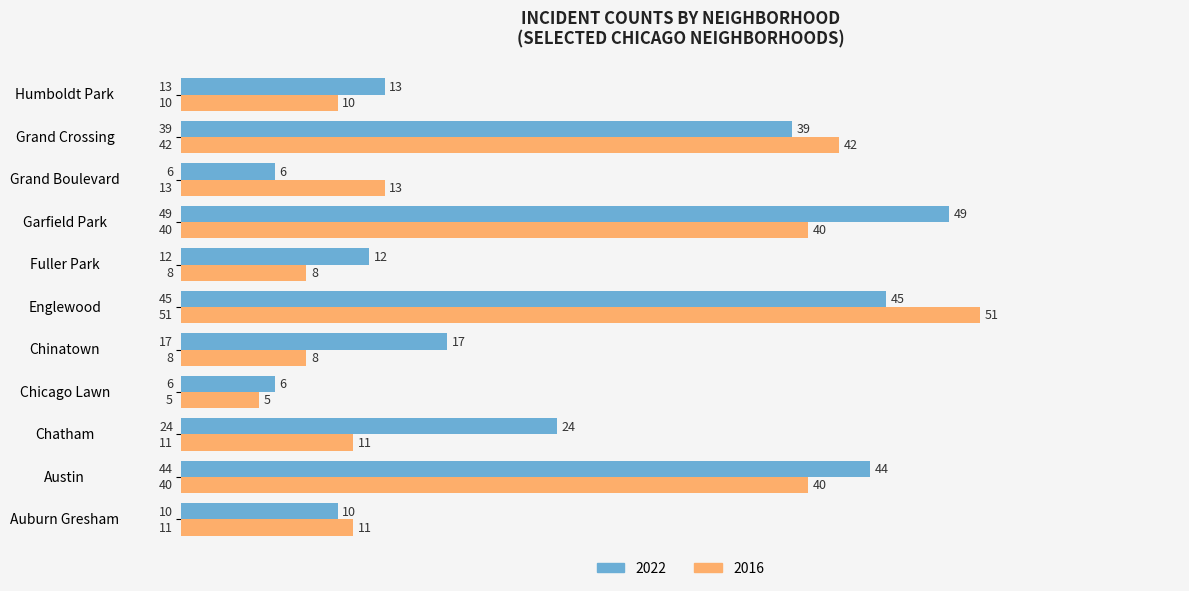

Which category has the highest value in the 2016 series?

Englewood